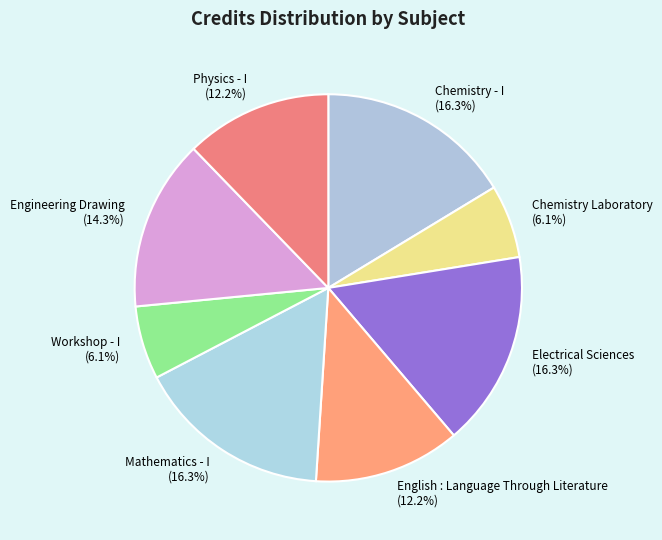

To the nearest percent, what portion does English : Language Through Literature represent?

12%